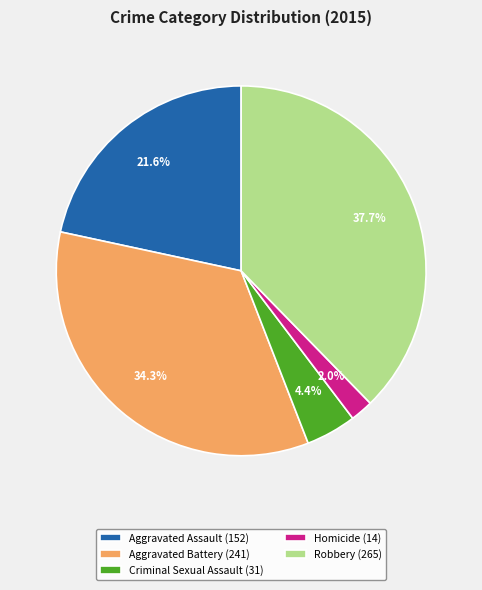

Which category has the smallest portion of the pie?

Homicide